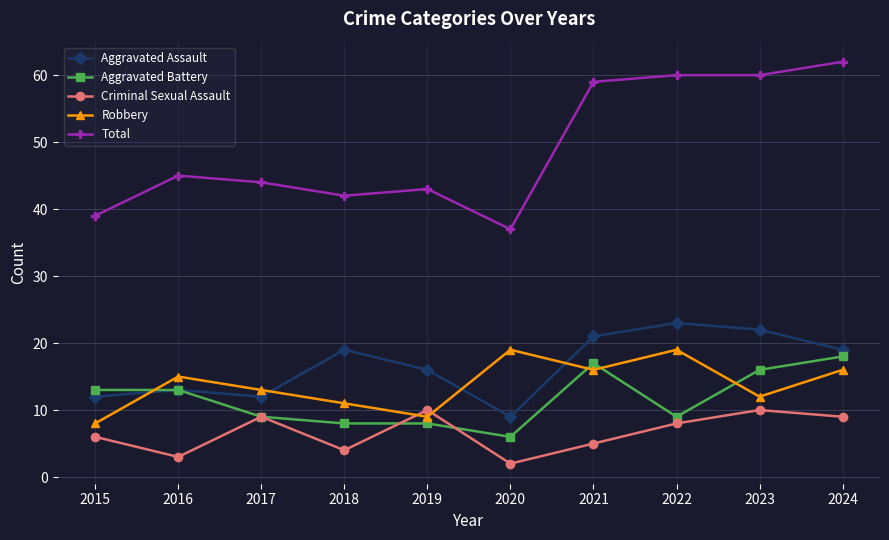

Where is the first local minimum for Total?

2018